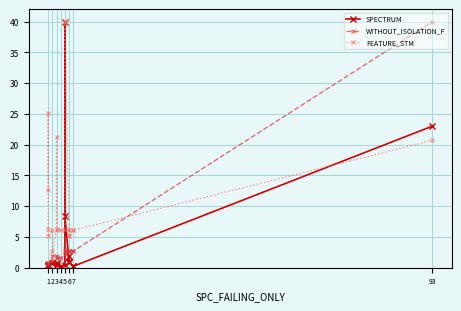

How many lines are shown in the chart?

3